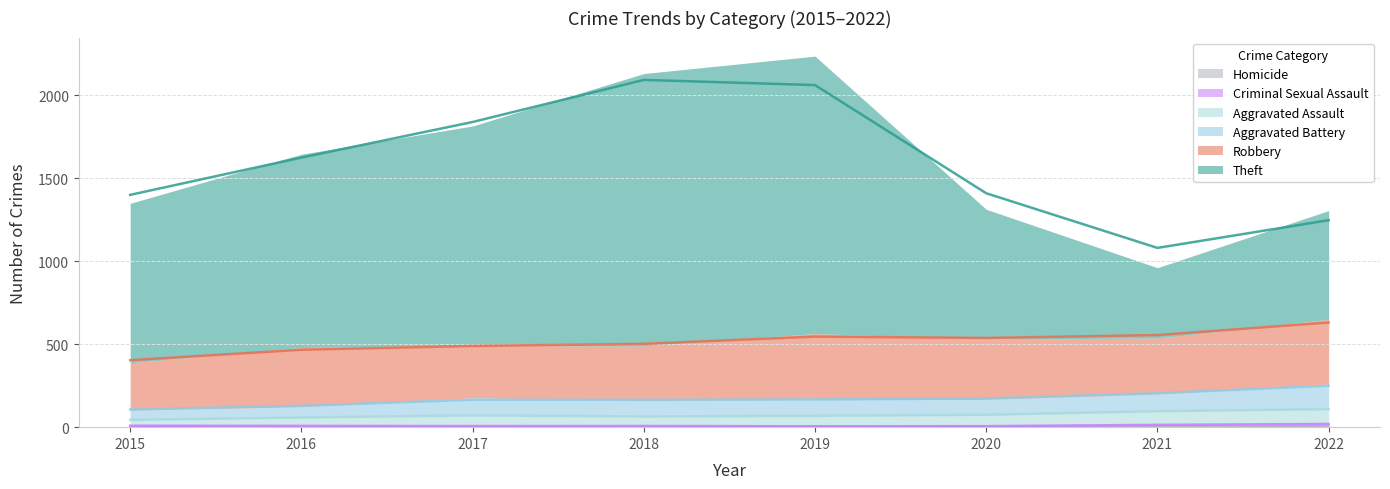

Is it true that Robbery equals 396 at 2019?

True